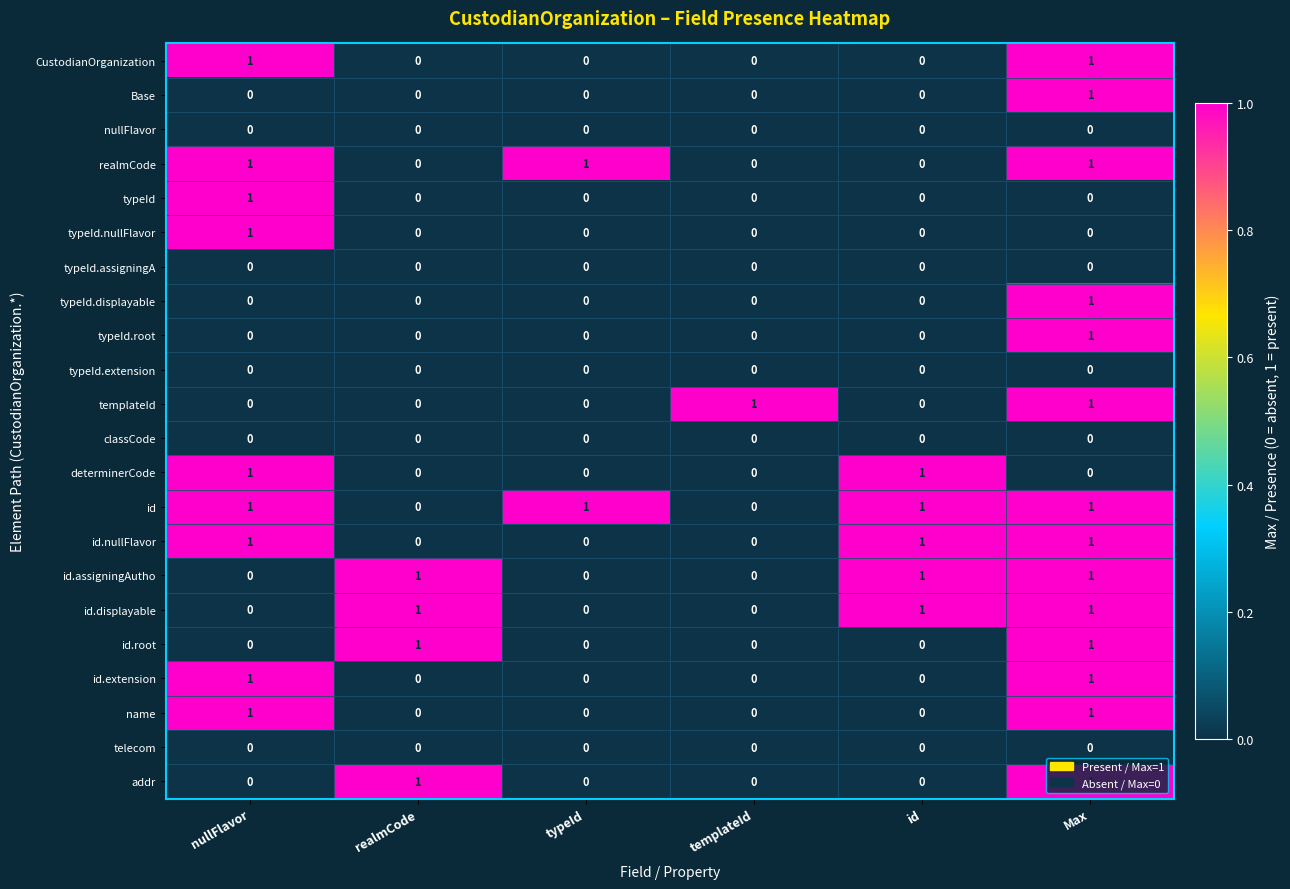

The value of typeId.root at typeId is 0. True or false?

True